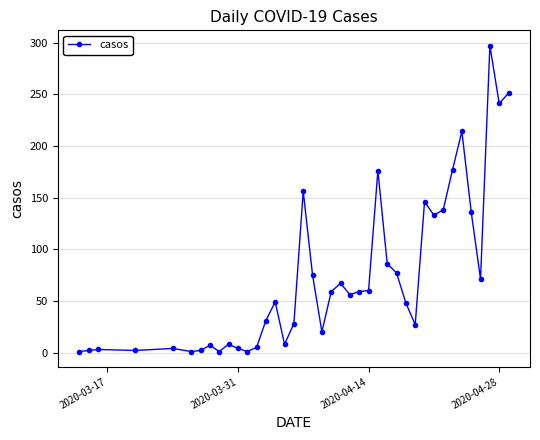

What is the average value?

73